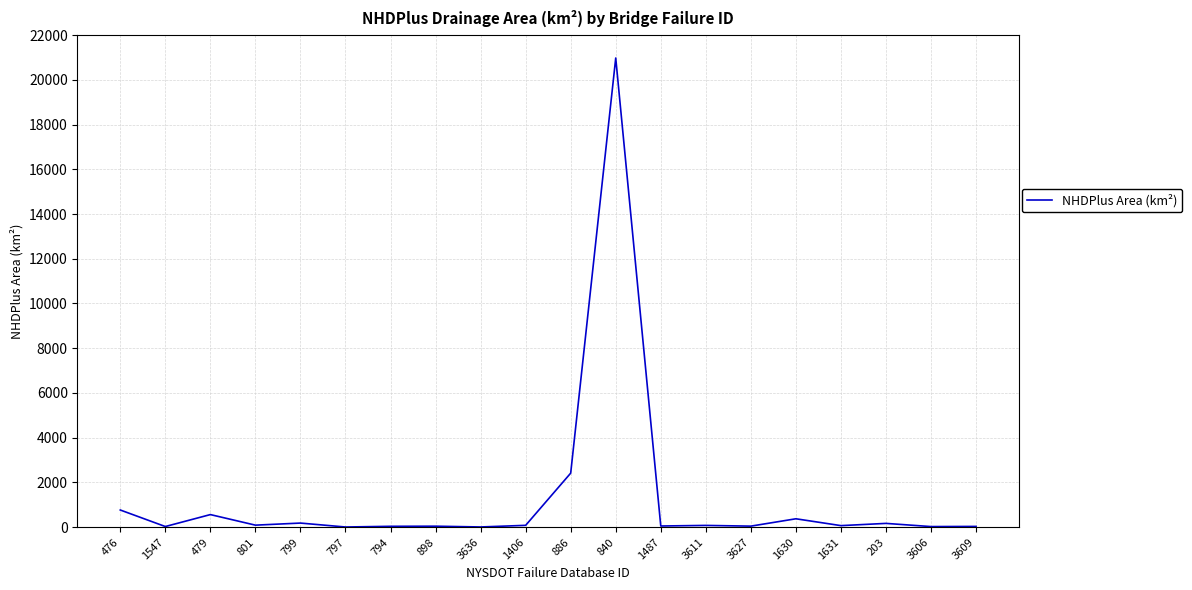

Is it true that the value at 886 is 3994.4?

False